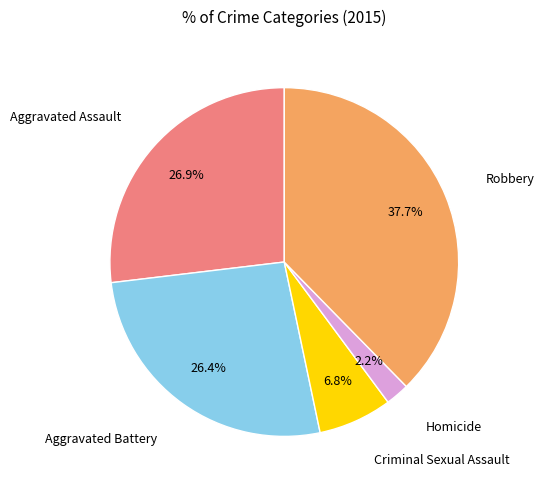

Does any single category account for the majority?

No